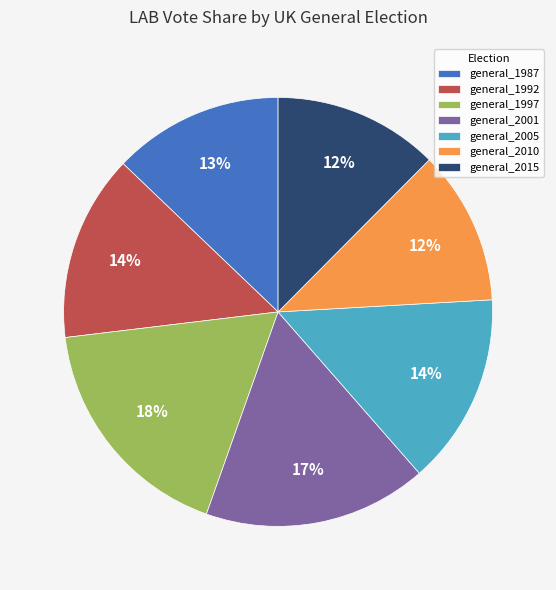

How many slices are in this pie chart?

7